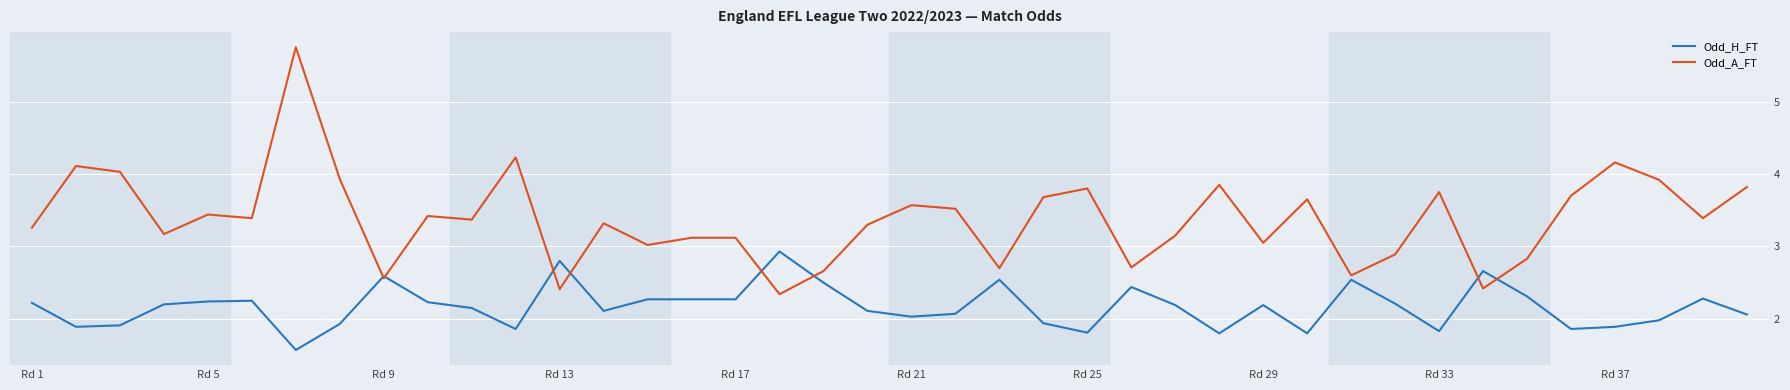

What is the minimum value for Odd_H_FT?

1.6